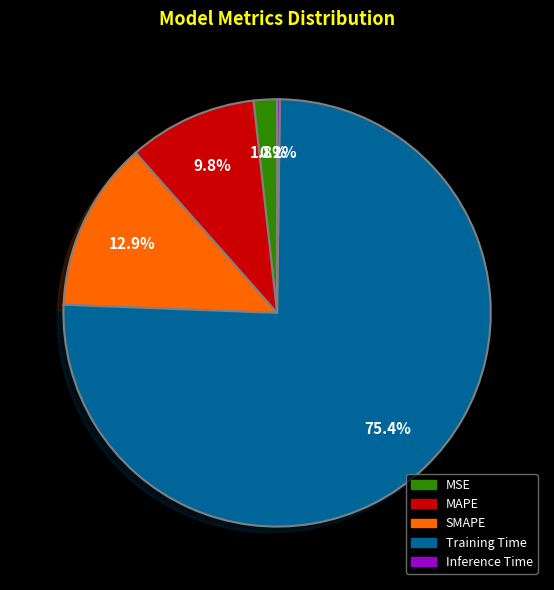

How much of the chart is everything except MAPE?

90.2%